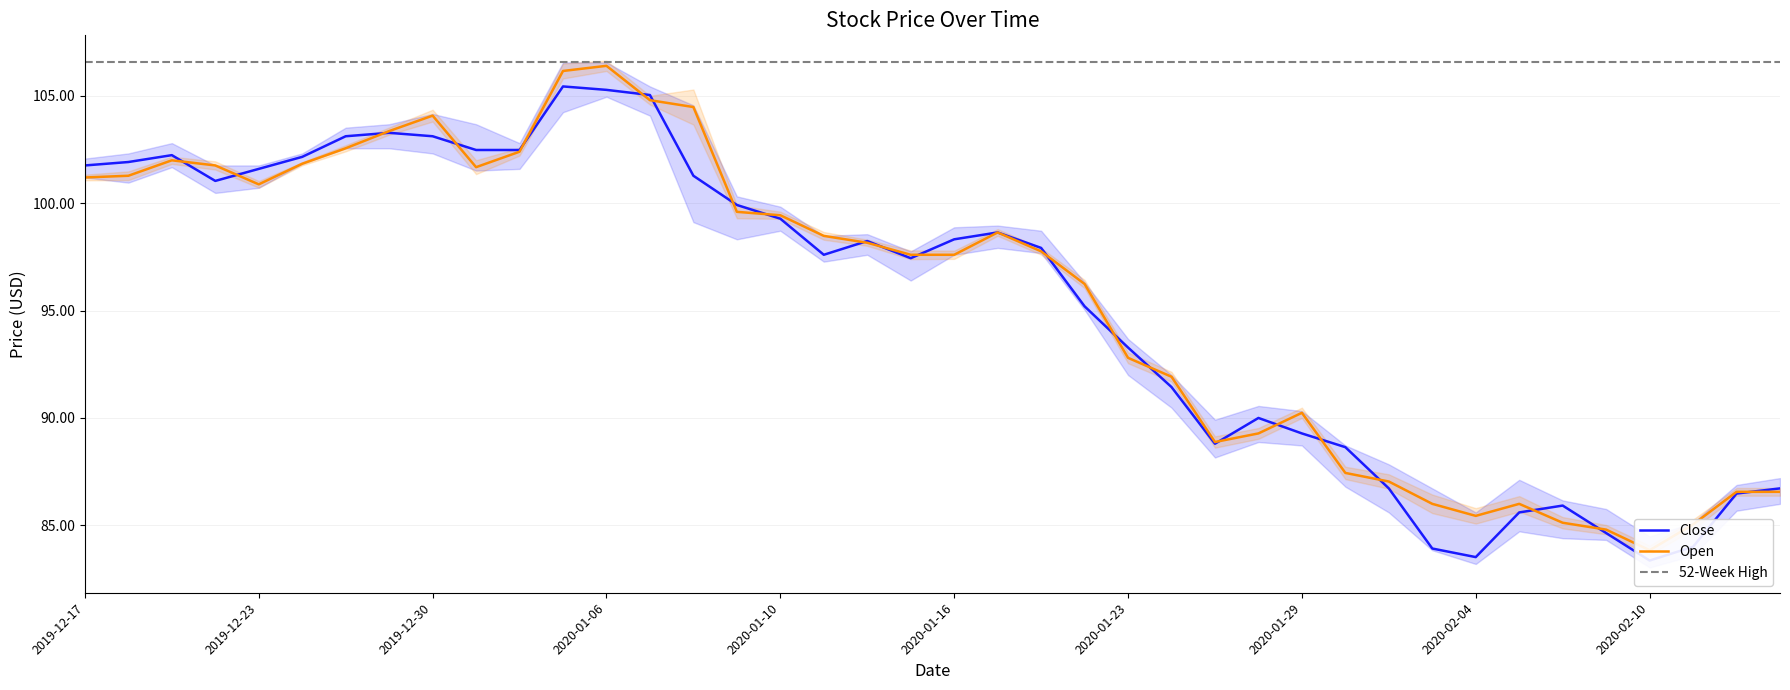

Is it true that Close equals 99.3 at 2020-01-10?

True